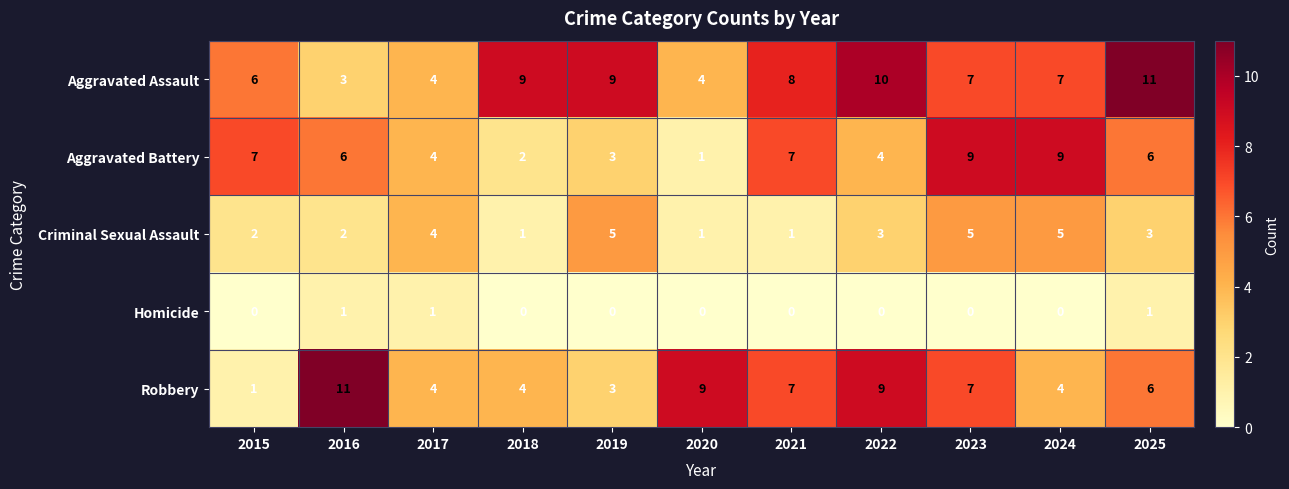

The Aggravated Assault series shows 4 at 2020. True or false?

True